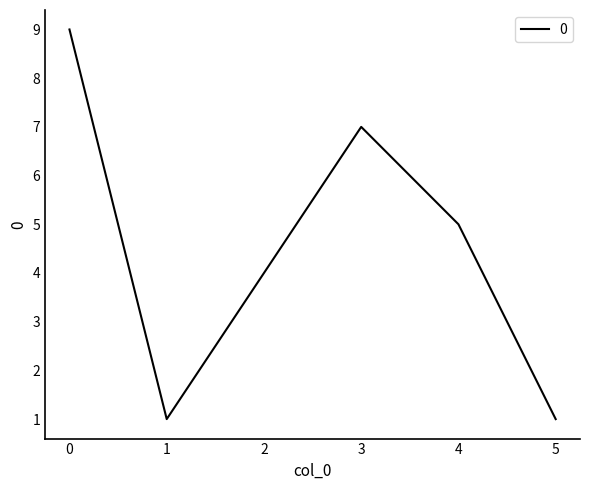

What is the sum of the values at 0 and 2?

13